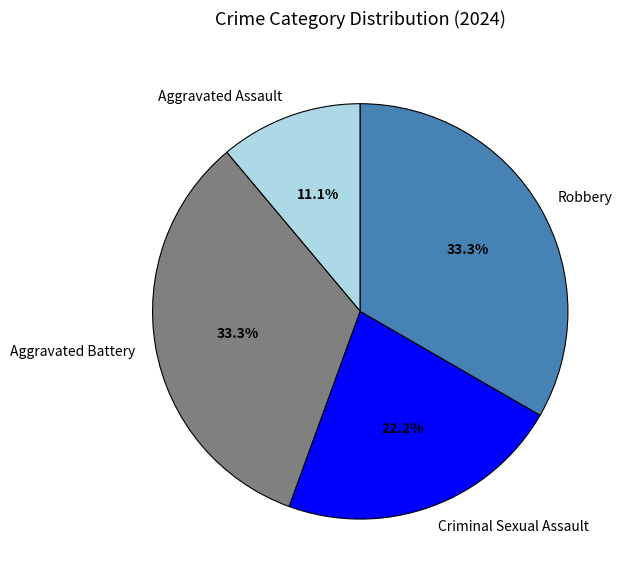

To the nearest percent, what percentage of the pie is Aggravated Assault?

11%